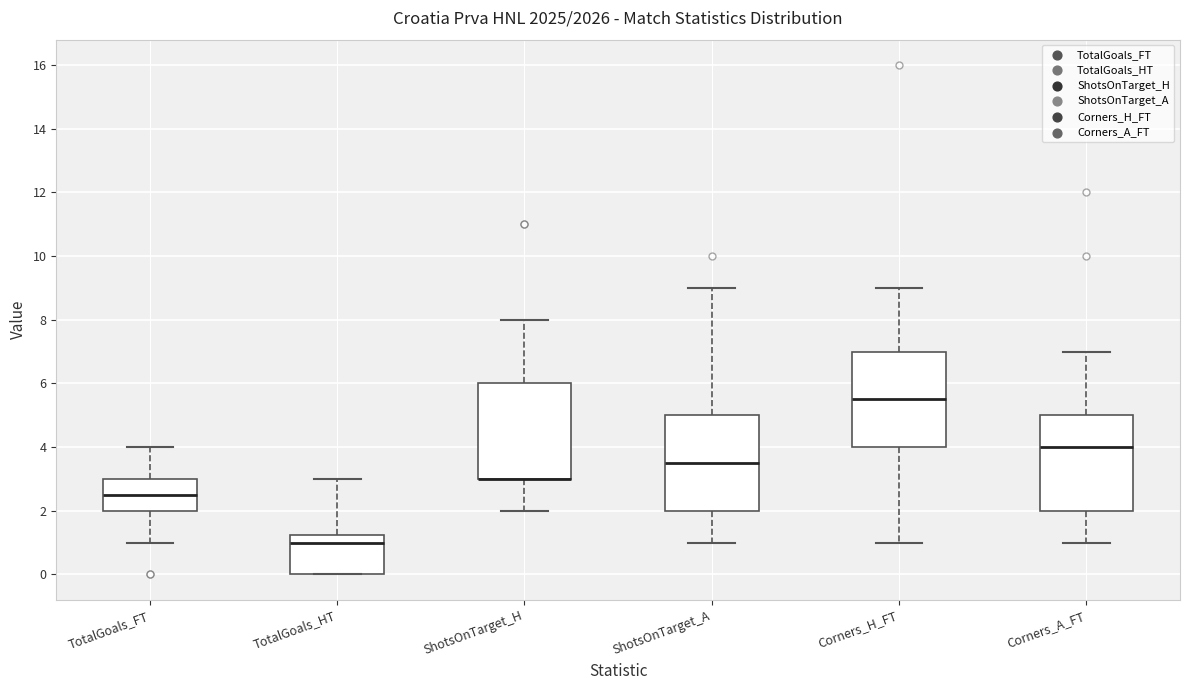

Reading left to right, read every box against the y-axis: the position of its median line, the range the box covers, and the ends of its whiskers. The values are not printed on the chart, so give them approximately, as read against the axis.

TotalGoals_FT: median 2.6, box 2.0 to 3.0, whiskers 1.0 to 4.0
TotalGoals_HT: median 1.0, box 0.0 to 1.2, whiskers 0.0 to 3.0
ShotsOnTarget_H: median 3.0 (drawn on the box's lower edge), box 3.0 to 6.0, whiskers 2.0 to 8.0
ShotsOnTarget_A: median 3.6, box 2.0 to 5.0, whiskers 1.0 to 9.0
Corners_H_FT: median 5.6, box 4.0 to 7.0, whiskers 1.0 to 9.0
Corners_A_FT: median 4.0, box 2.0 to 5.0, whiskers 1.0 to 7.0